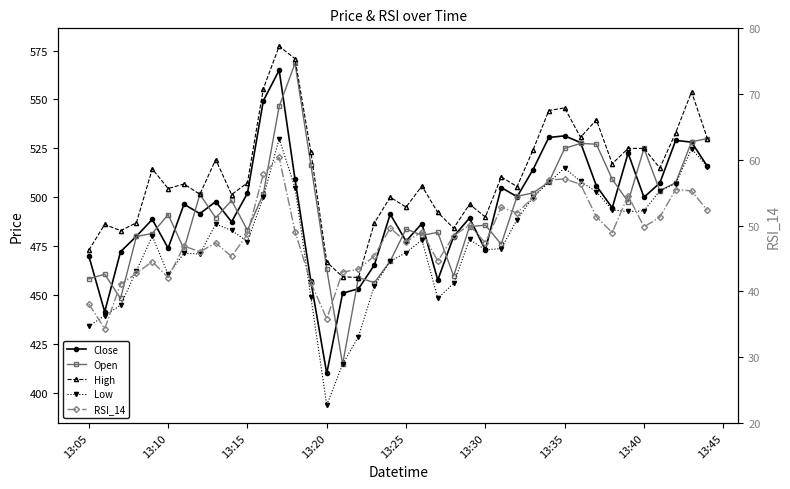

Does the chart have visible grid lines?

No